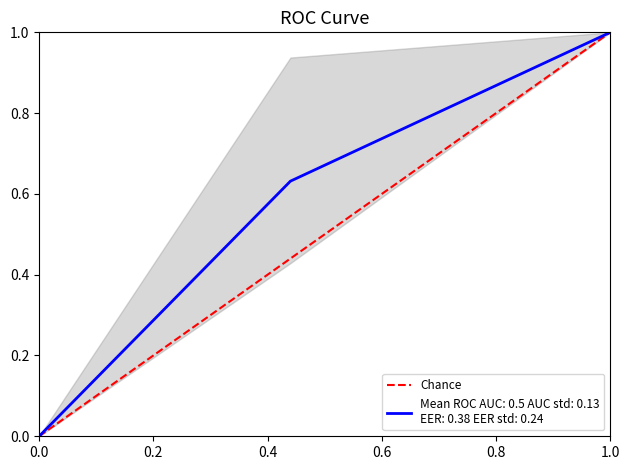

What is the value of the 2nd point from the left?

1